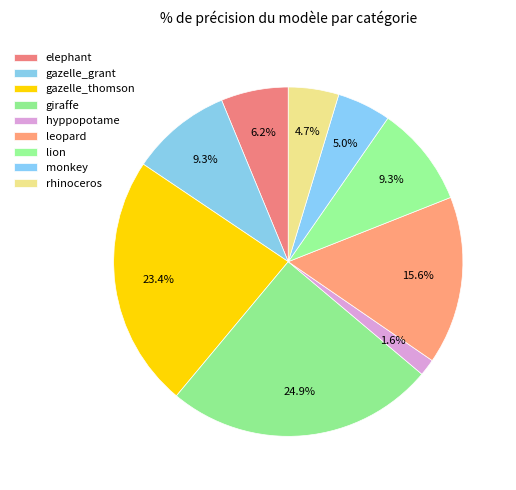

What is the ratio of the value at monkey to the value at leopard?

0.3